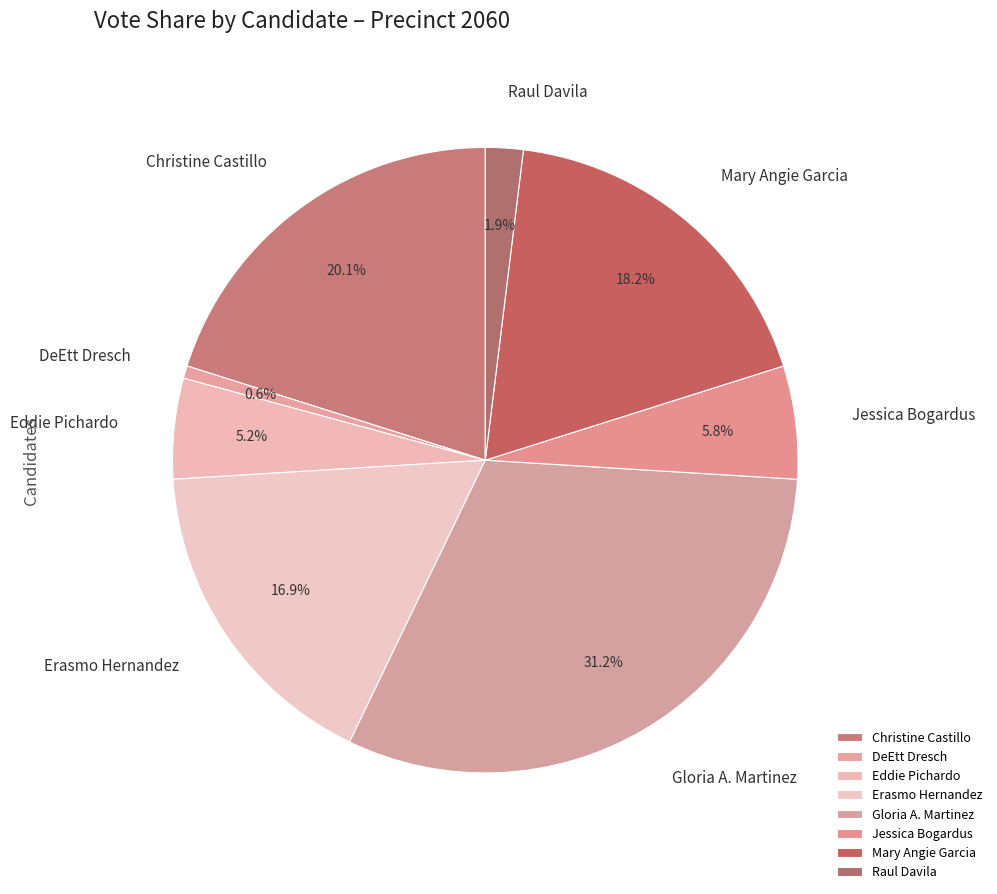

Rank the categories by value from lowest to highest.

DeEtt Dresch, Raul Davila, Eddie Pichardo, Jessica Bogardus, Erasmo Hernandez, Mary Angie Garcia, Christine Castillo, Gloria A. Martinez